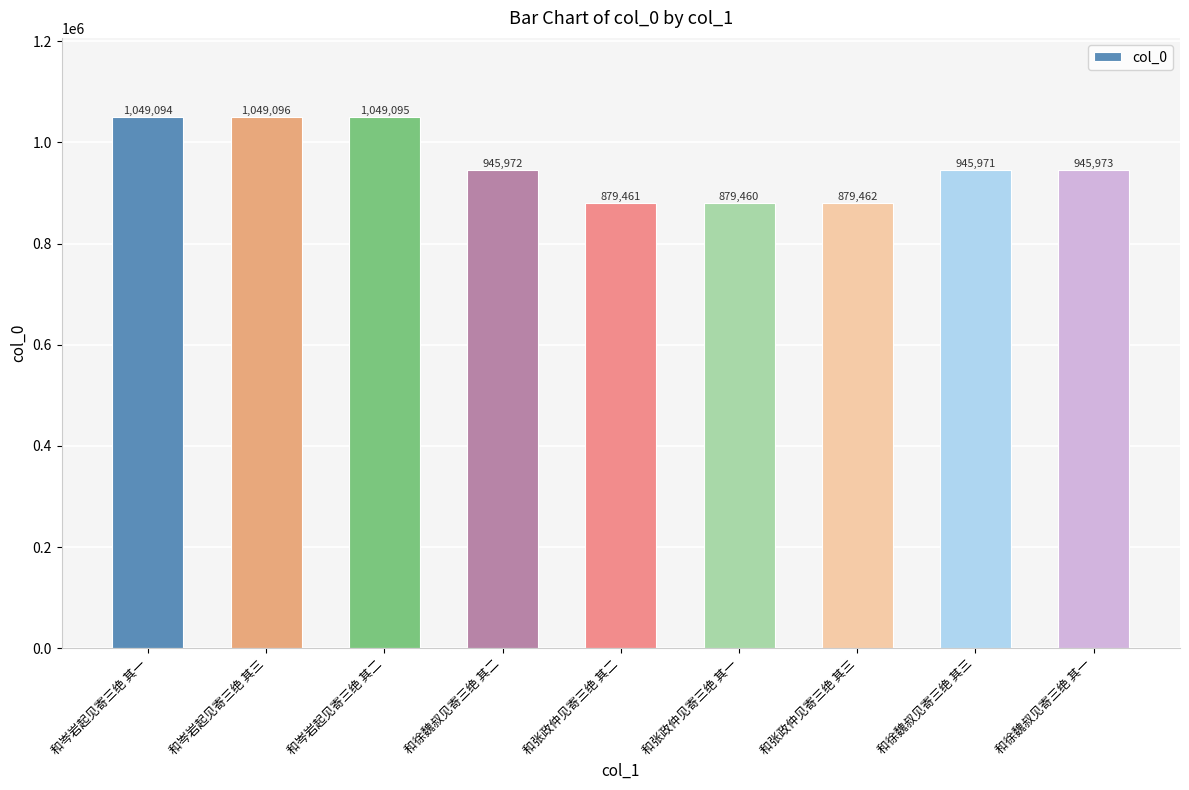

What is the minimum value shown in the chart?

879460